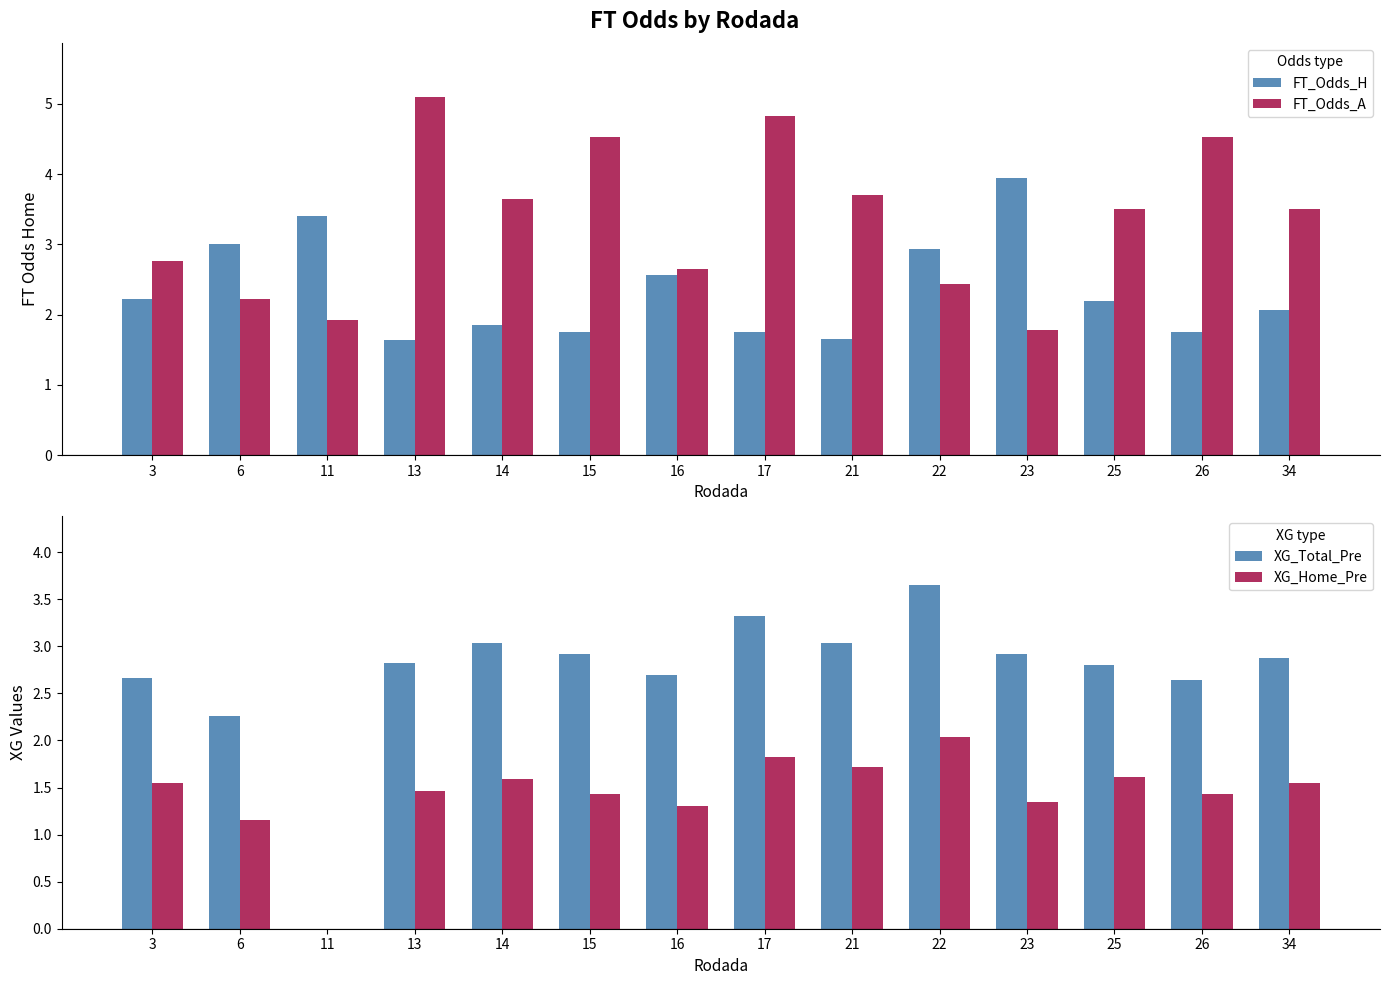

What is the value of the FT_Odds_H bar at the 11th from the left?

4.0